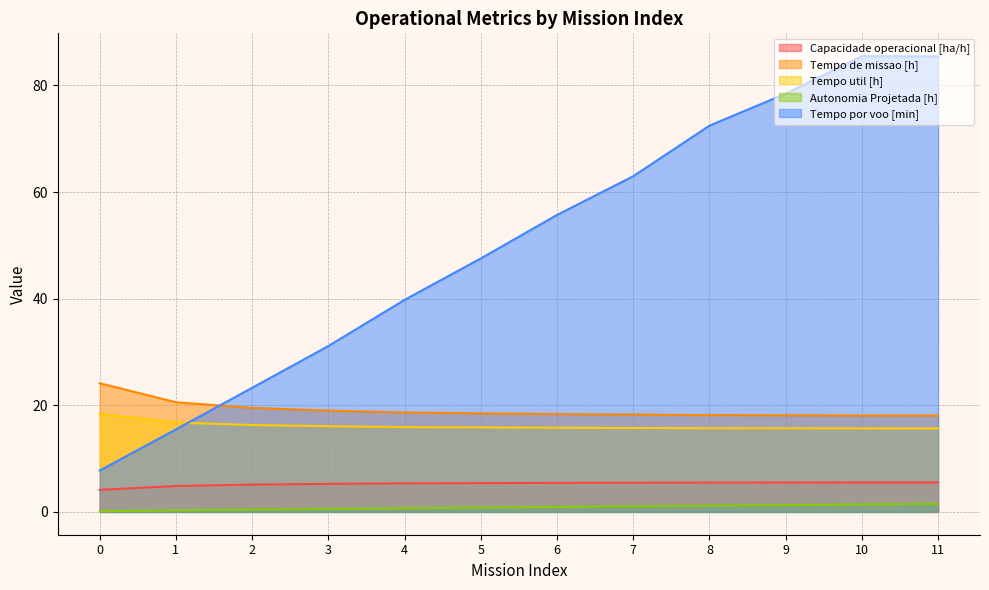

What is the approximate value of Autonomia Projetada [h] at 0?

0.1